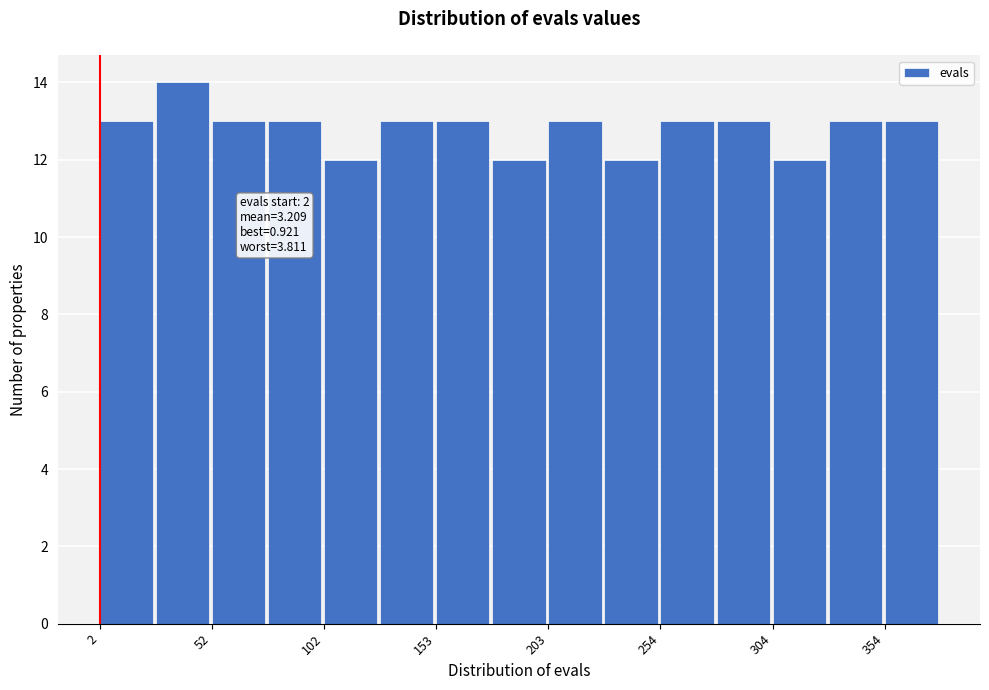

Read against the x-axis, roughly where is the centre of the tallest bar?

40